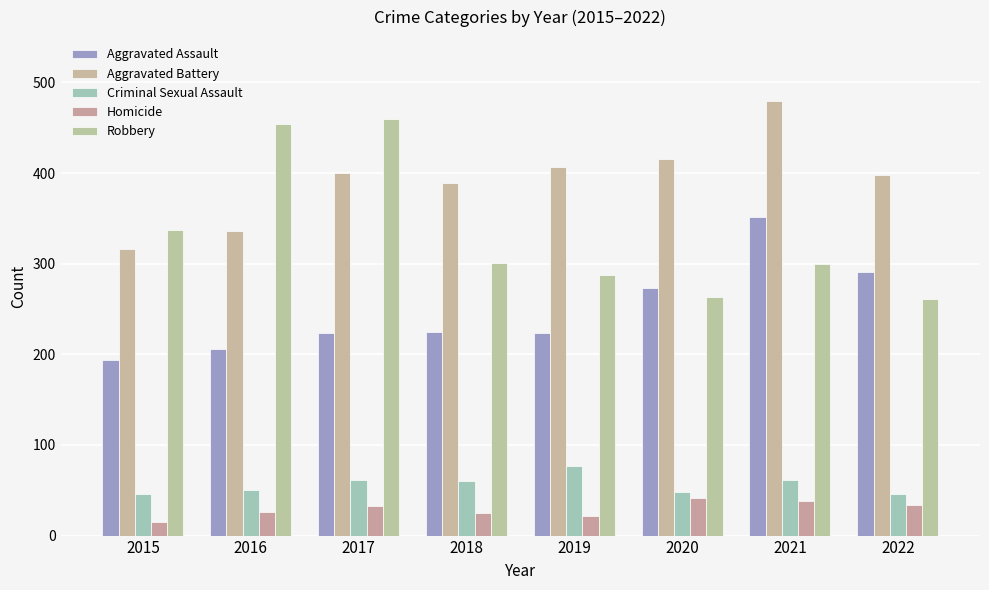

What is the difference between the maximum and minimum values in the Criminal Sexual Assault series?

31